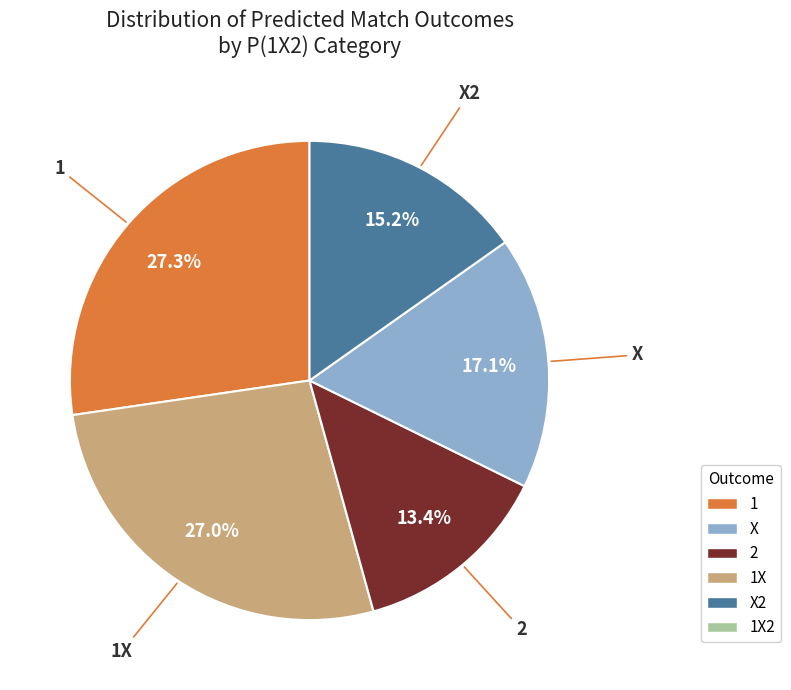

Is there a majority slice in this chart?

No